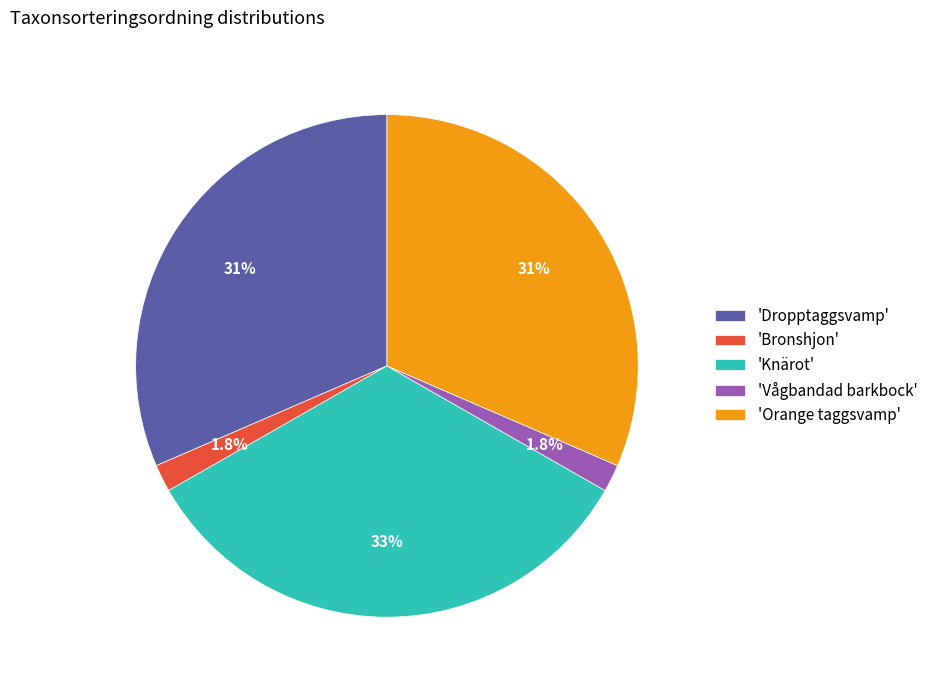

Between 'Bronshjon' and 'Orange taggsvamp', which is larger?

'Orange taggsvamp'